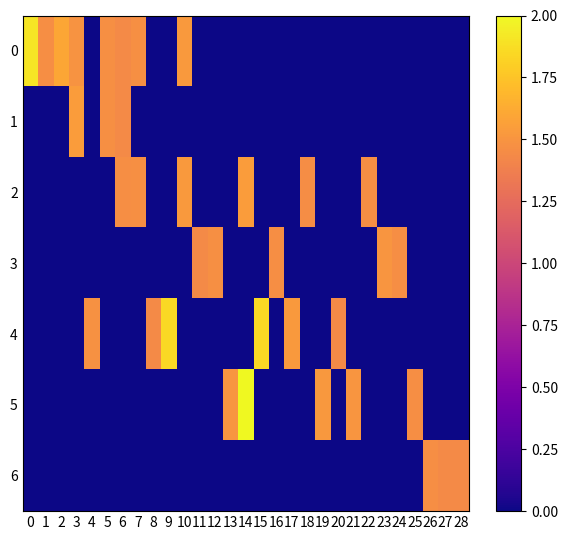

How many data points does each series have?

29